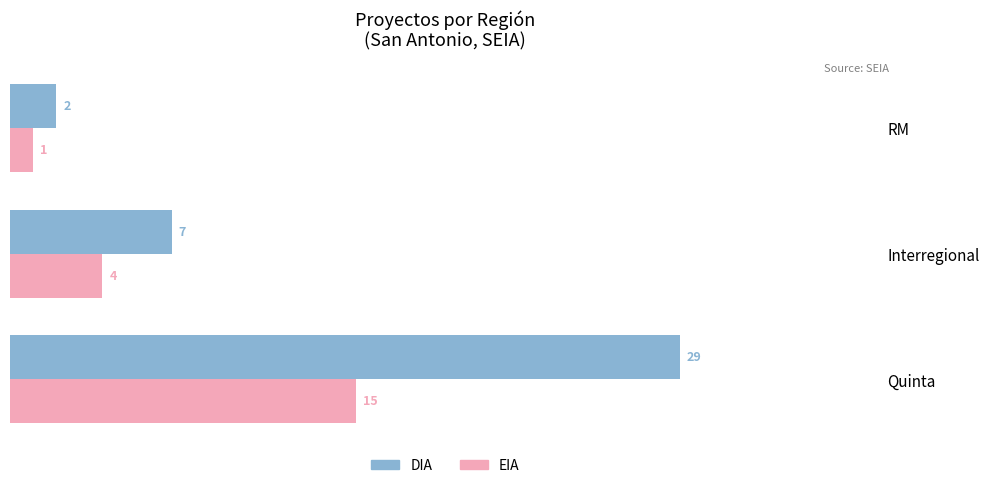

What is the difference between the highest and lowest values at Interregional?

3